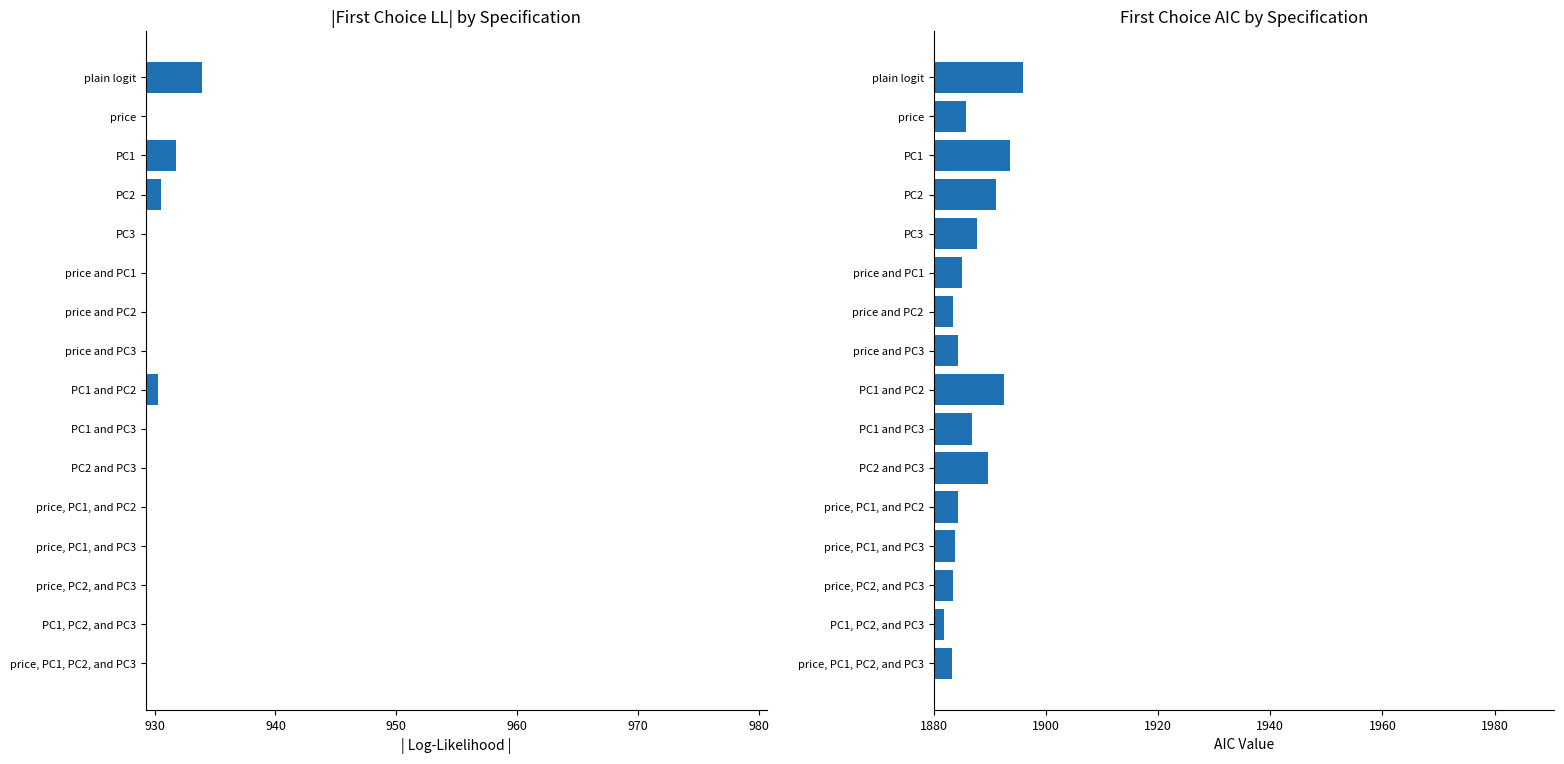

What is the difference between the second highest and second lowest values in the First Choice LL series?

7.9